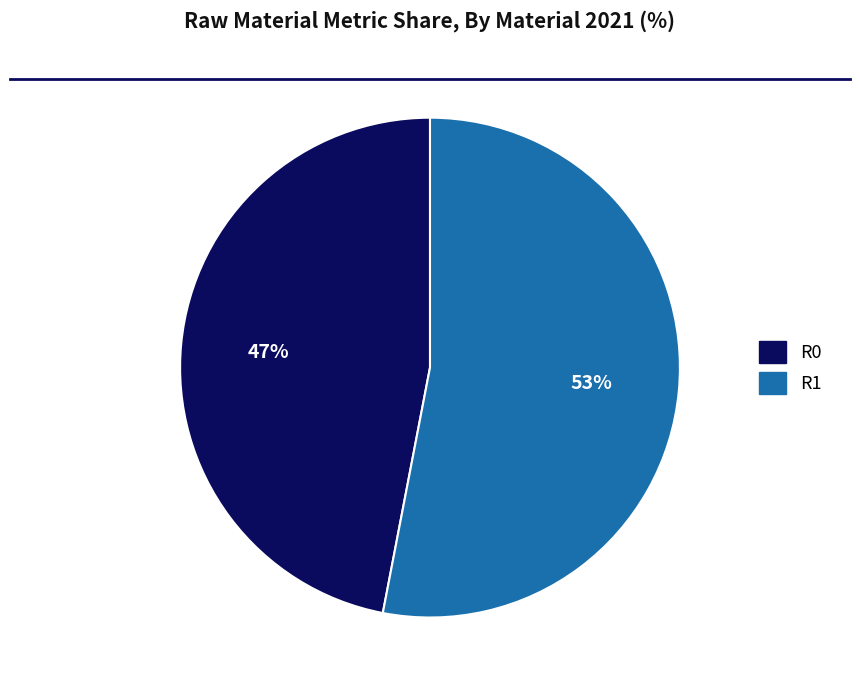

To the nearest percent, what is the difference between the largest and smallest slice percentages?

6%